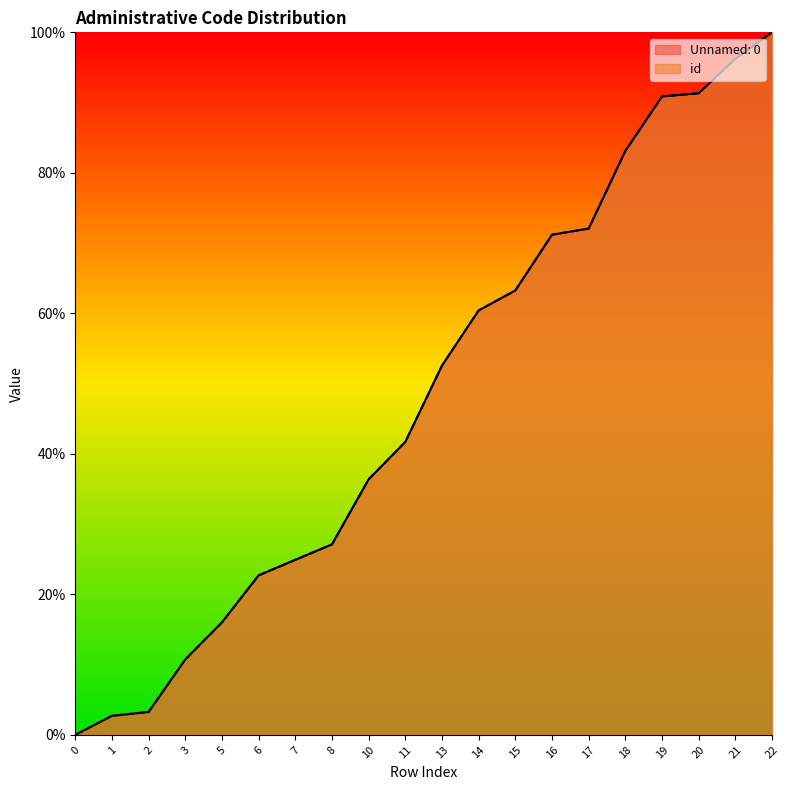

Is it true that id equals 0.6 at 15?

True